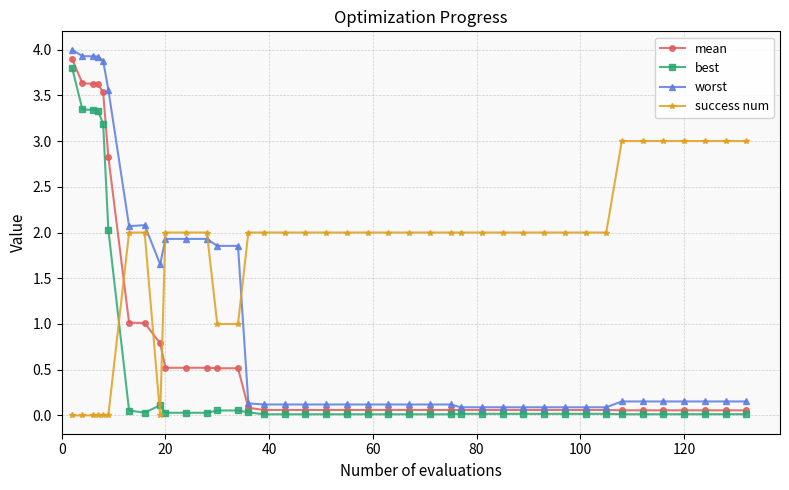

What is the sum of all mean values?

28.1